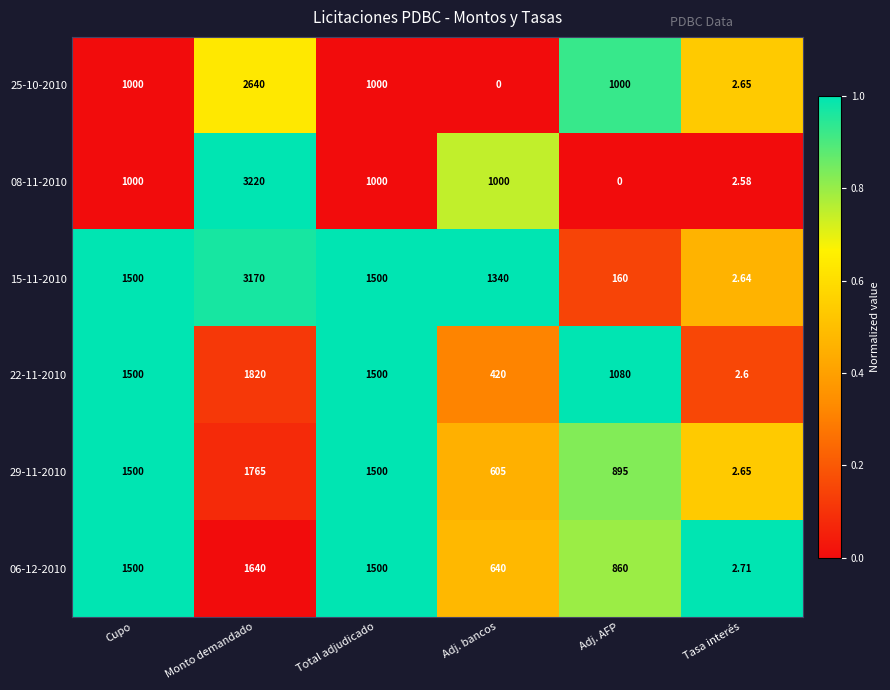

Where is 29-11-2010 nearest to the value 883?

Adj. AFP